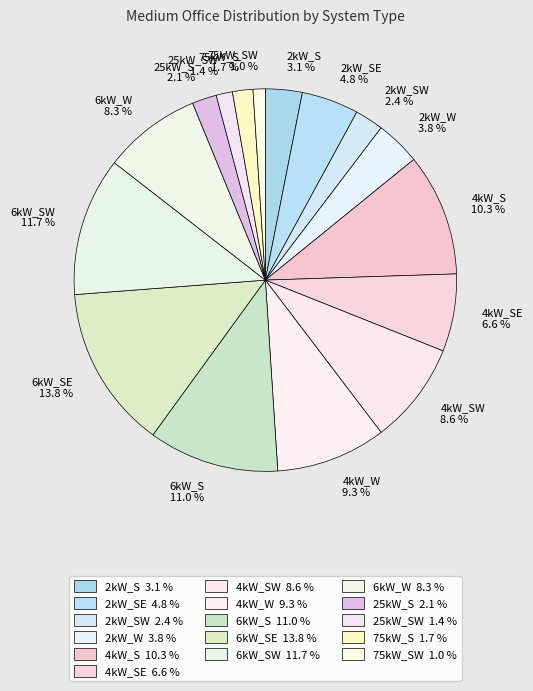

What is the largest slice in the pie chart?

6kW_SE 13.8 %